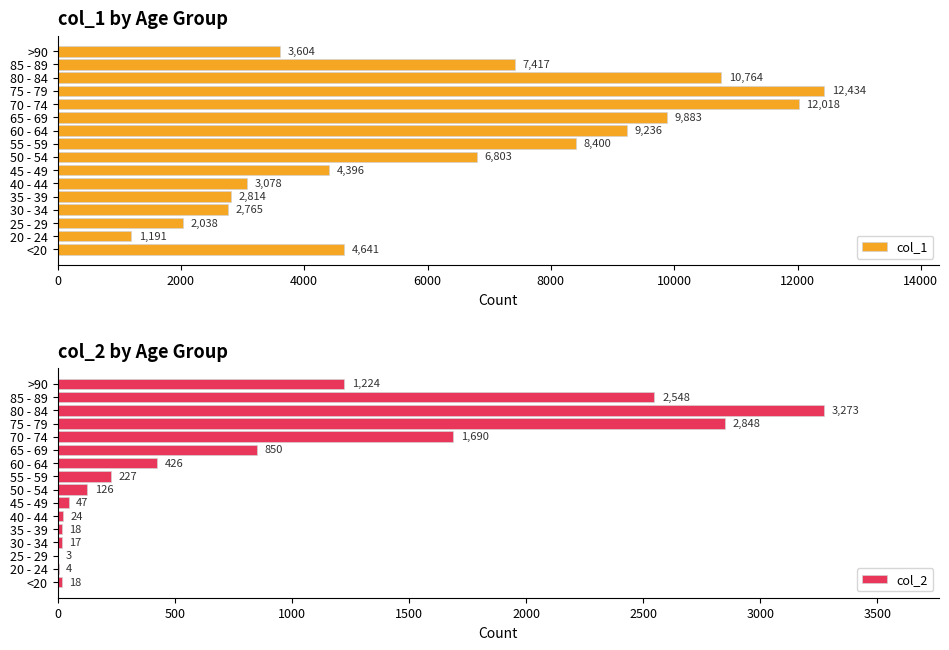

Where is col_2 nearest to the value 1638?

70 - 74